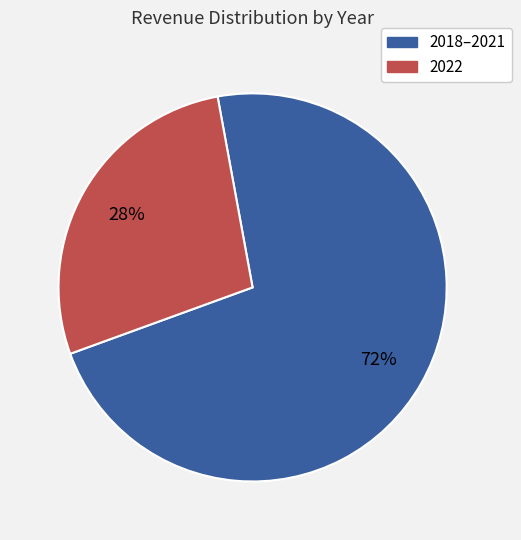

Is there any slice that represents more than half of the pie?

Yes